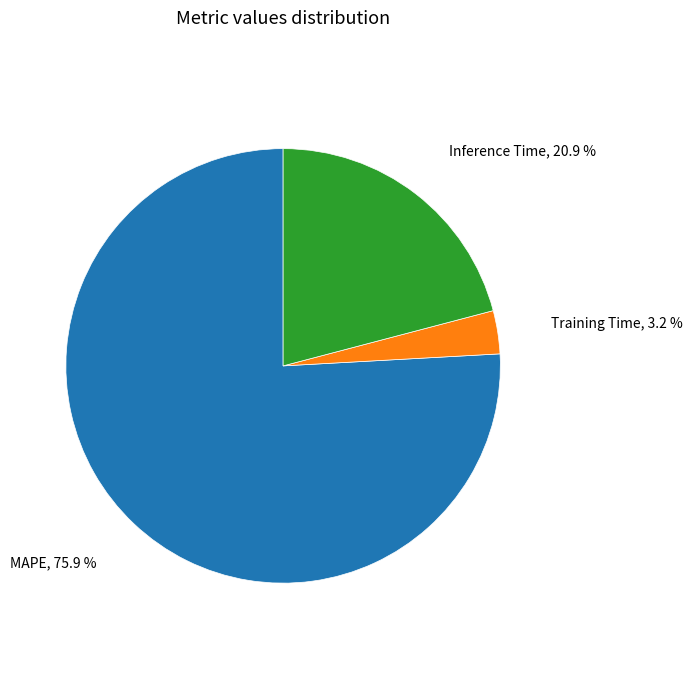

Is there any slice that represents more than half of the pie?

Yes